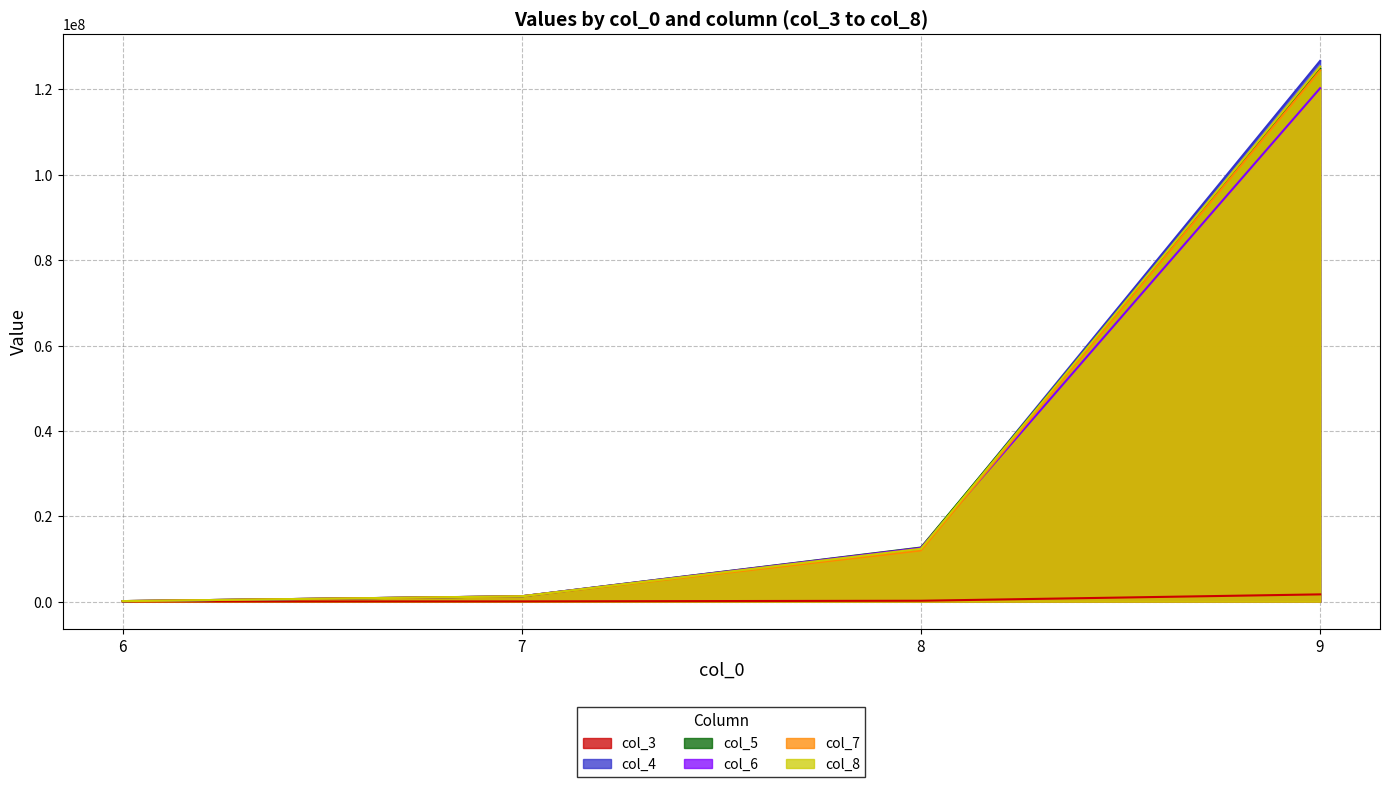

Reading left to right, extract all data points from this chart.

col_3: 38398	57676	208969	1700457
col_4: 123428	1250471	12380856	126699226
col_5: 125302	1256487	12675946	124899636
col_6: 121245	1265512	12587350	120298890
col_7: 127396	1248300	11990215	124497021
col_8: 128972	1253400	12385138	125398630